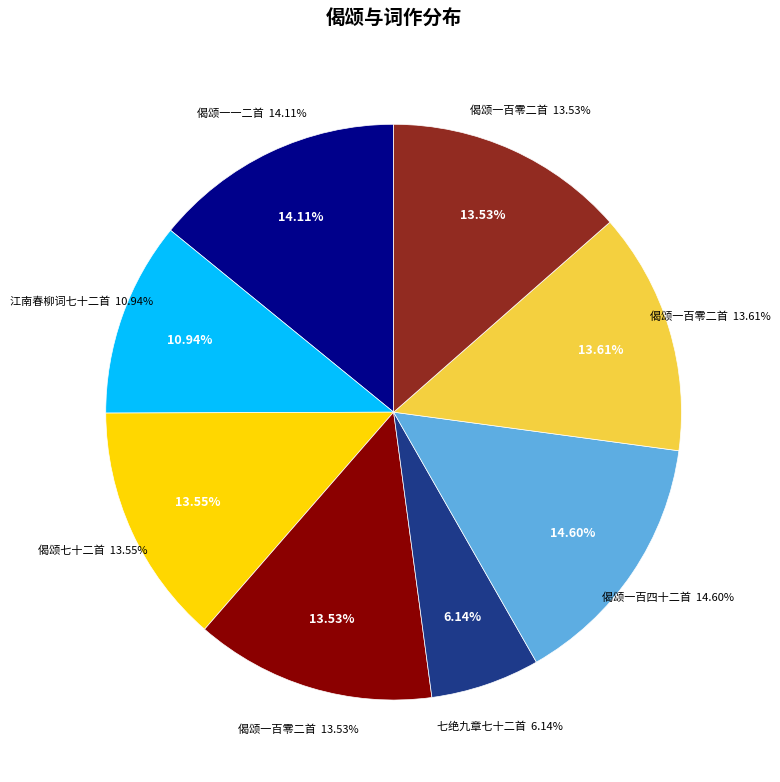

Is 偈颂一百零二首 其六十三 the majority of the pie?

No